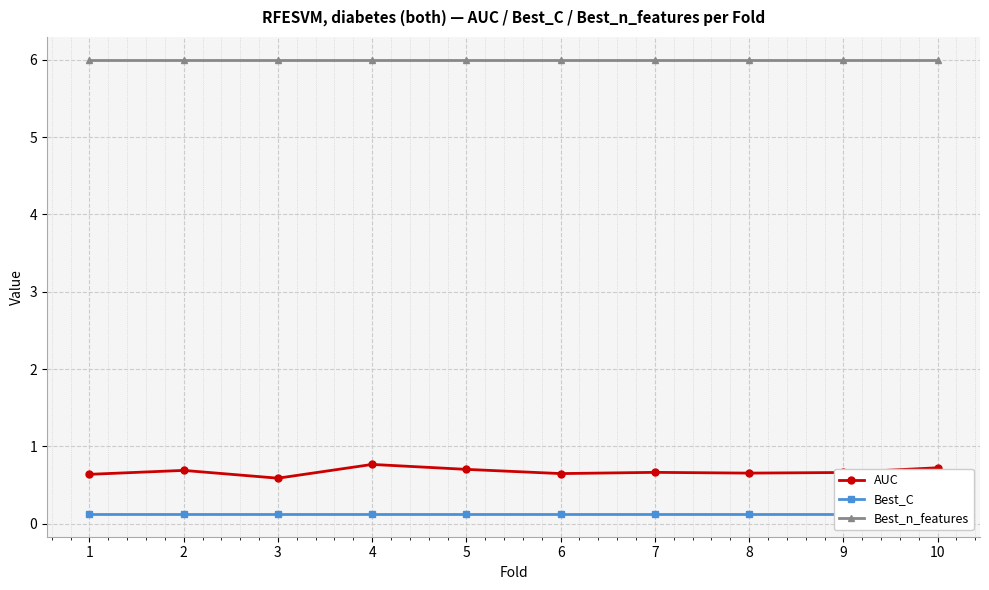

What are all the series names shown in the legend?

AUC, Best_C, Best_n_features